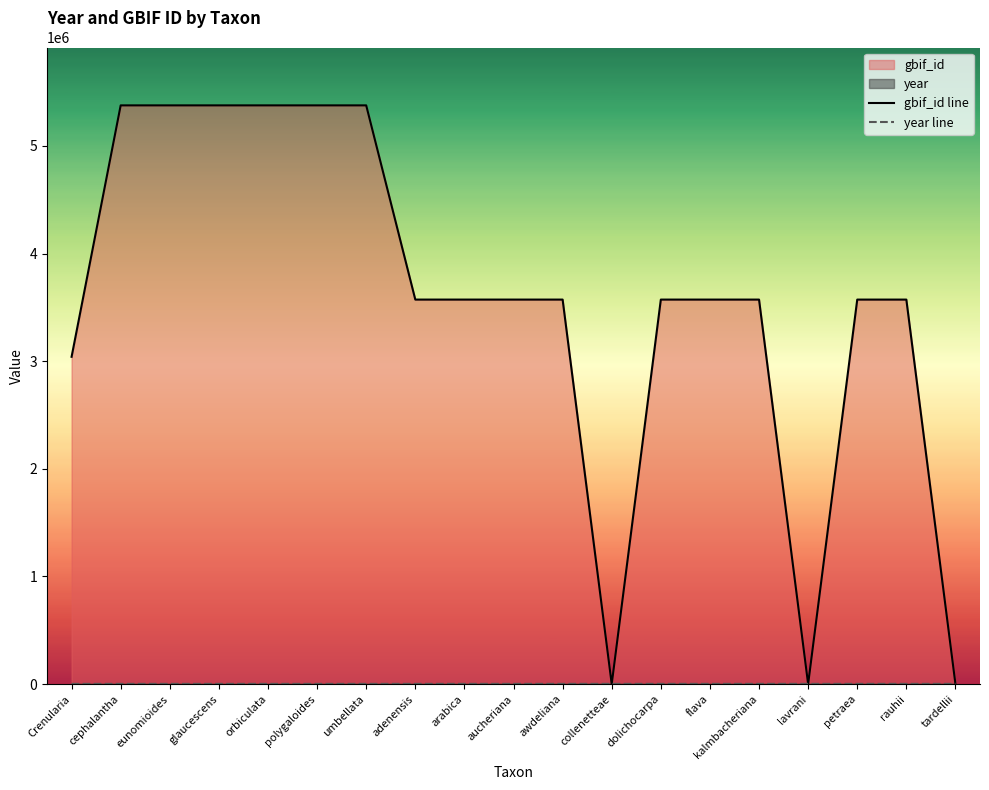

What is the highest value of the gbif_id line series?

5376227